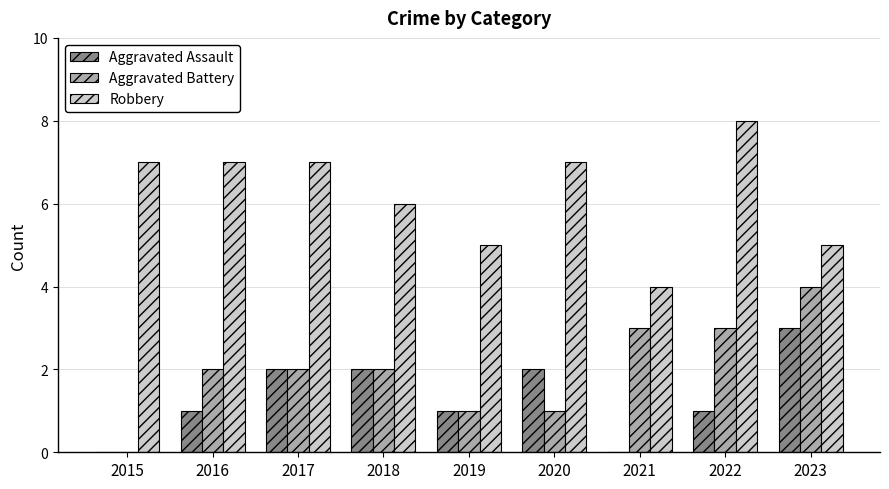

What is the spread (max minus min) of values at 2019?

4